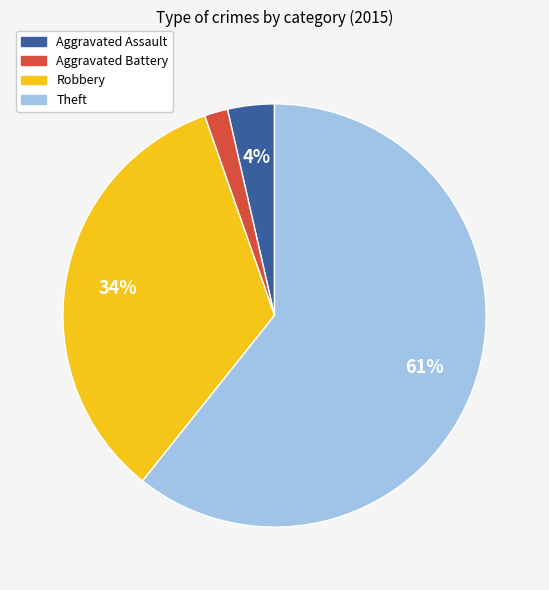

How many segments does this pie chart have?

4